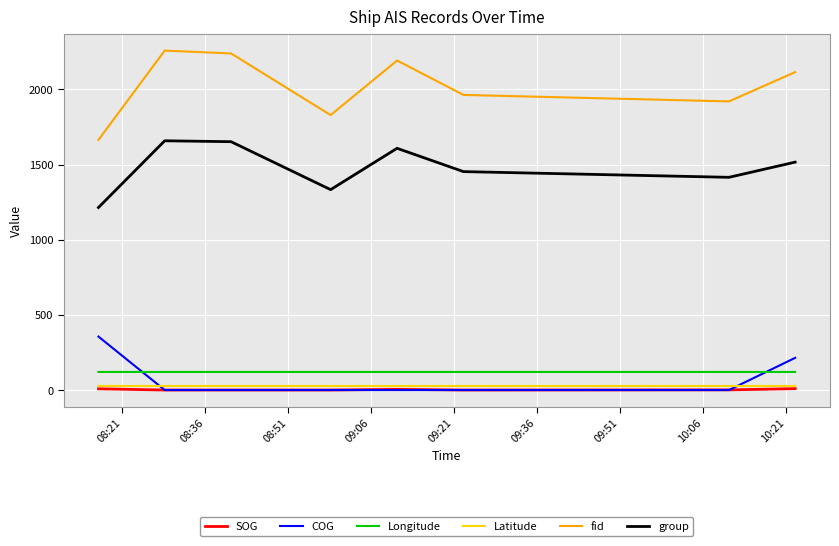

True or false: SOG and Longitude cross at least once.

False